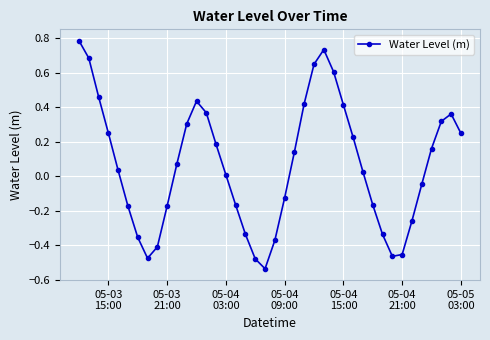

How many interior local peaks (higher than both neighbors) does the data have?

3